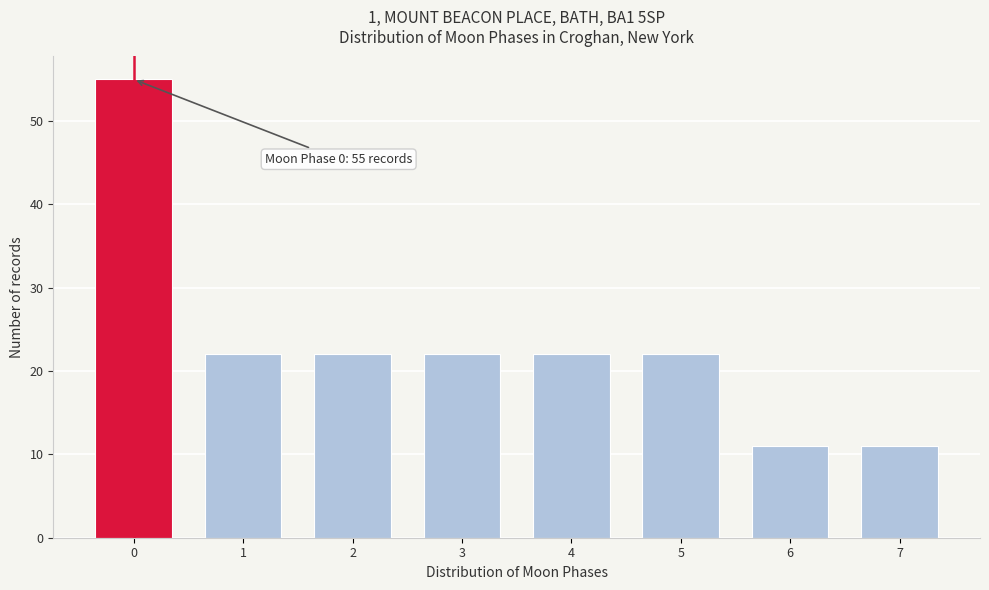

Reading left to right, what are all the values shown in this chart?

0=55	1=22	2=22	3=22	4=22	5=22	6=11	7=11